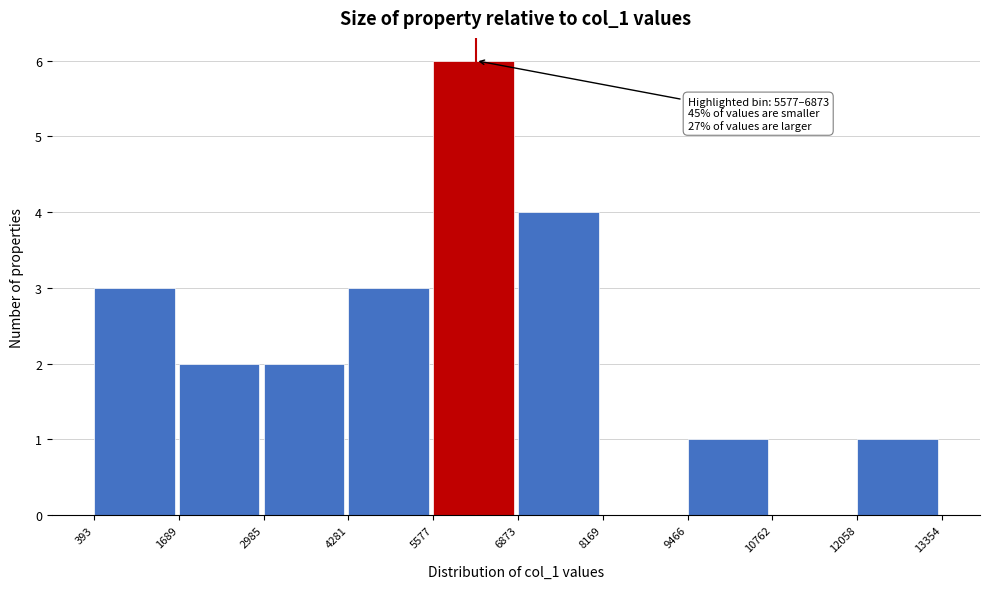

Which range on the x-axis has the tallest bar?

5577 to 6873